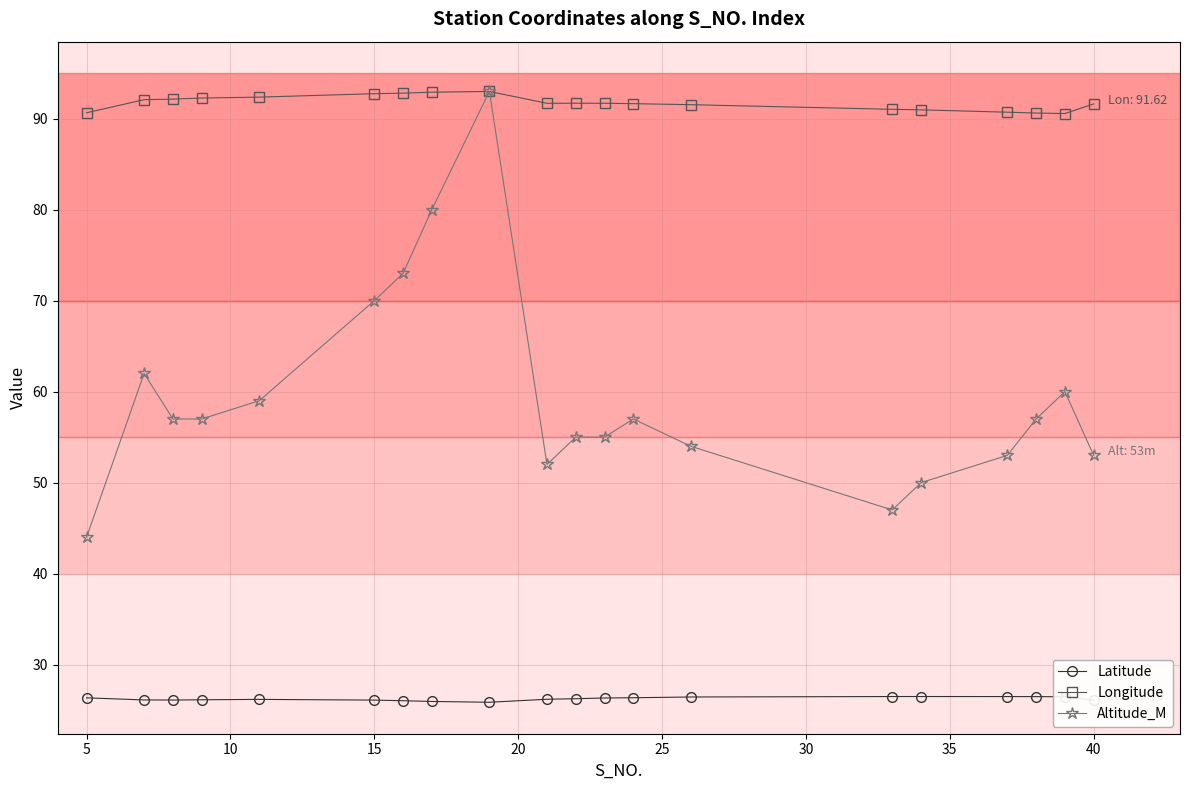

True or false: Latitude has more than 0 points higher than both neighbors.

True